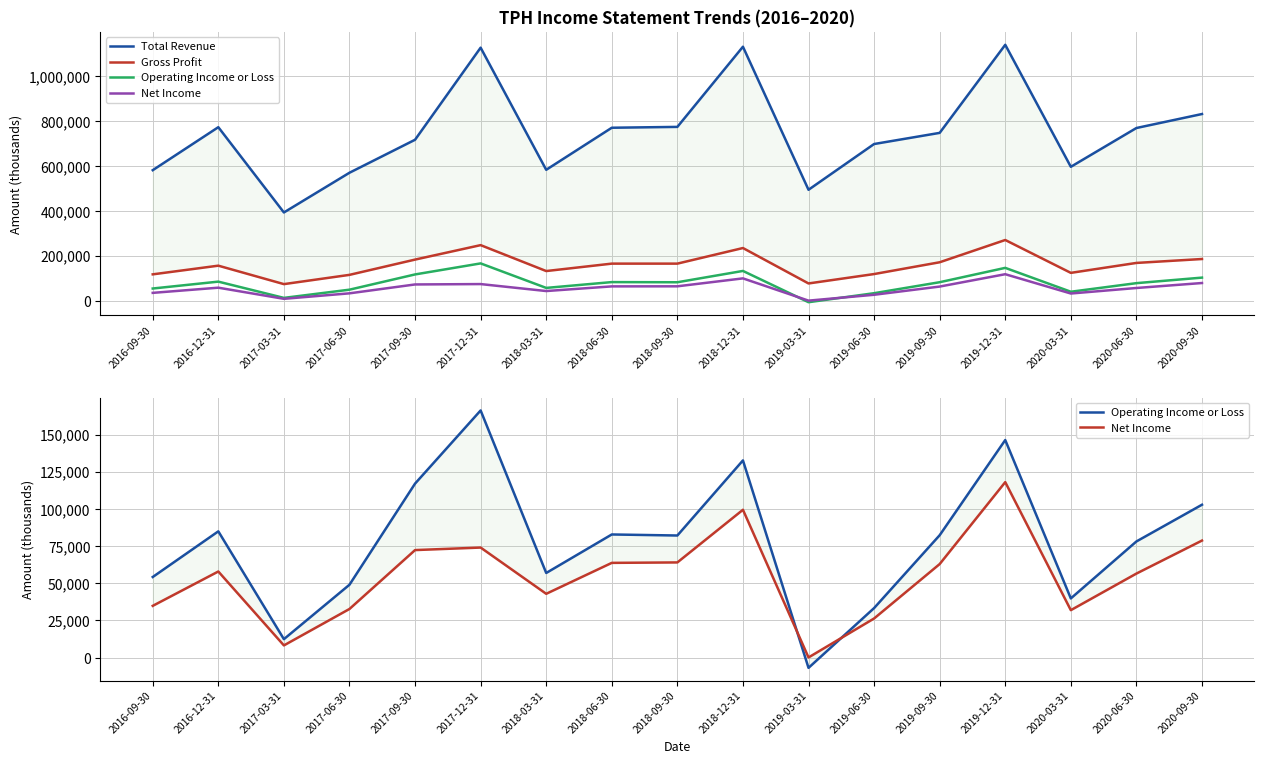

What are all the series names shown in the legend?

Total Revenue, Gross Profit, Operating Income or Loss, Net Income